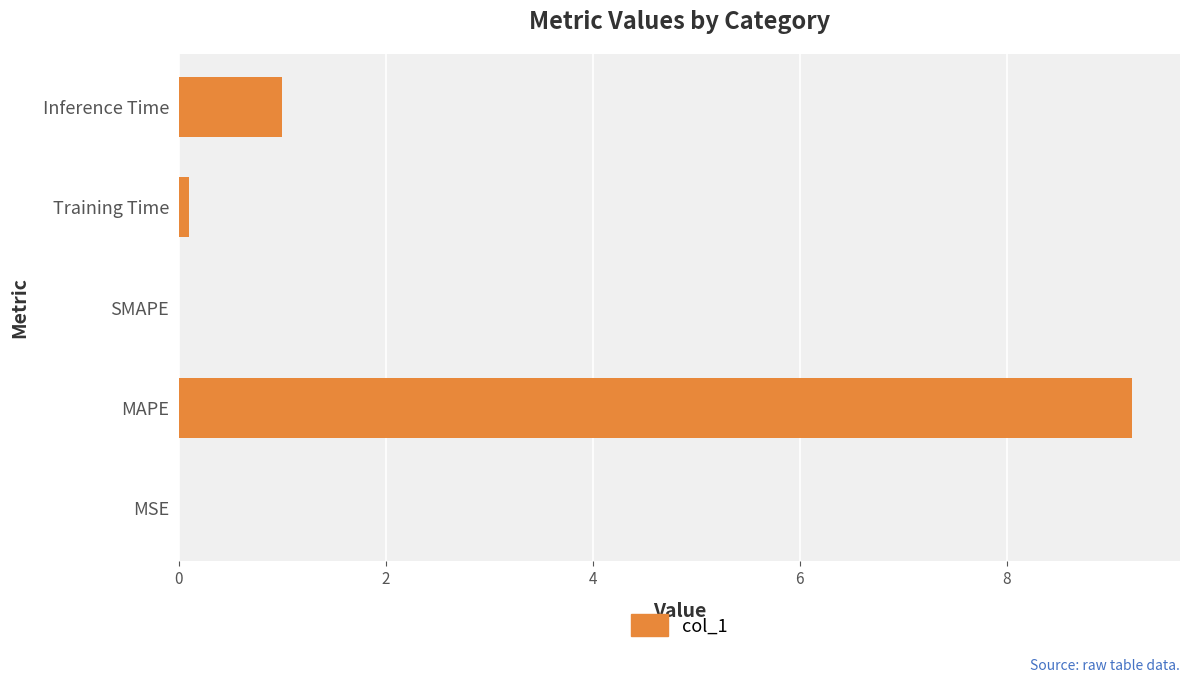

At which label is the value closest to 4?

Inference Time